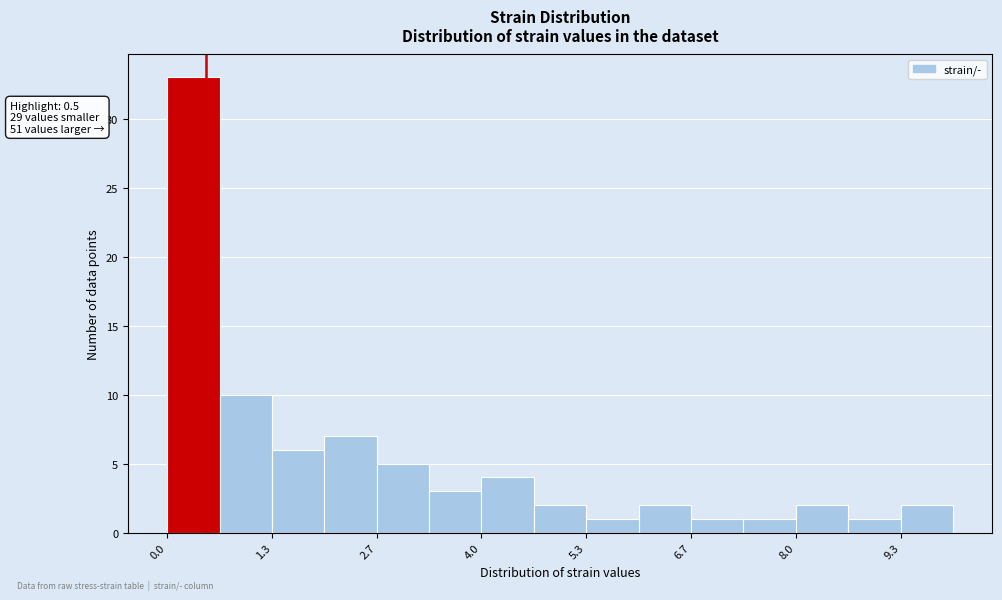

Around what value on the x-axis is the tallest bar? Give the approximate position of its centre, as read against the axis.

0.4